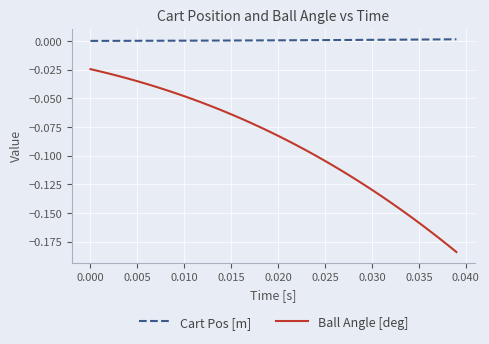

Rank the series by their average value, from lowest to highest.

Ball Angle [deg], Cart Pos [m]